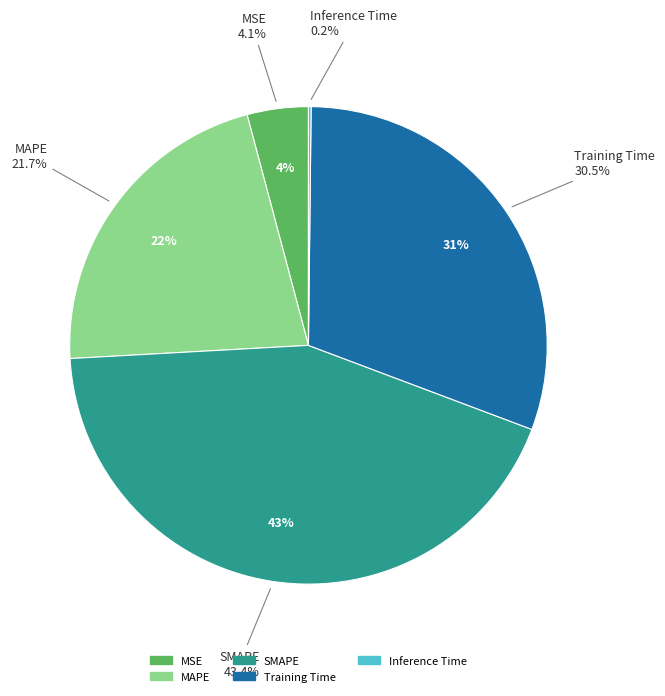

Which category has the biggest portion of the pie?

SMAPE